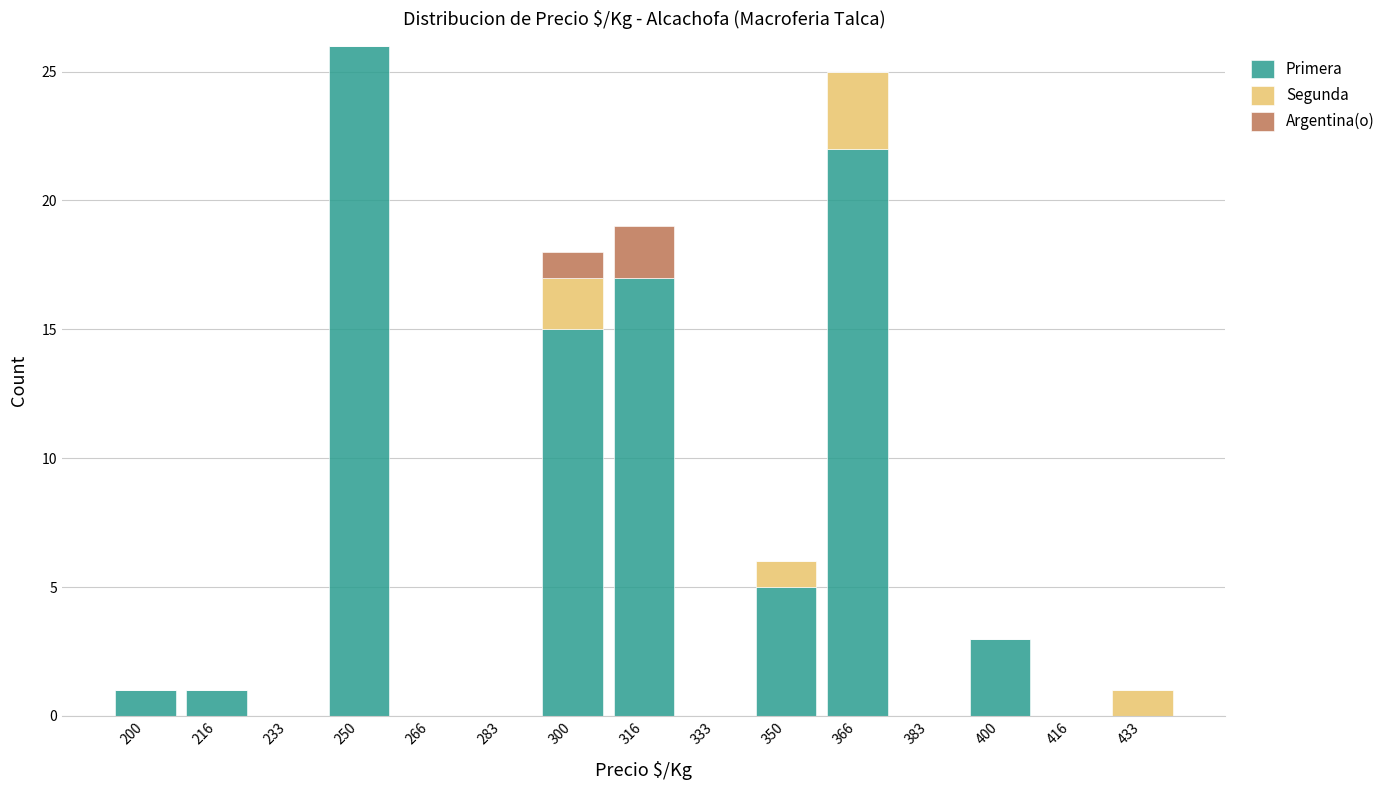

At which label is Primera closest to 13?

300